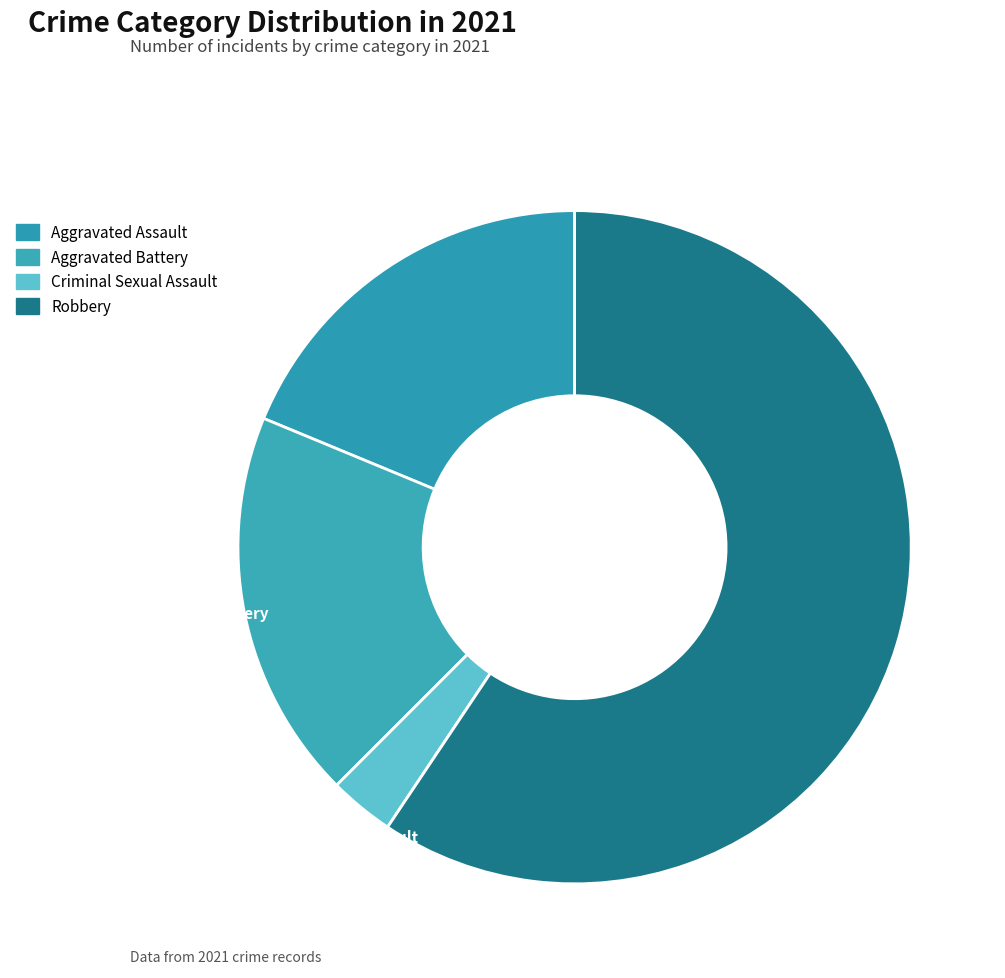

Which slice represents more than half of the pie?

Robbery